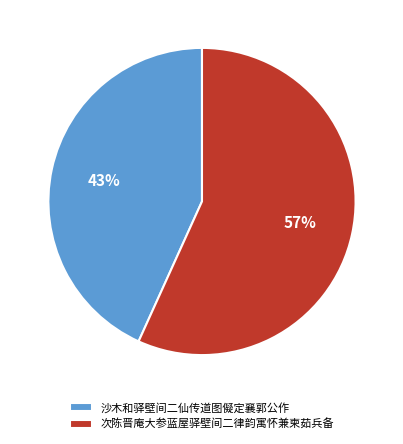

Approximately how many times larger is the value at 次陈晋庵大参蓝屋驿壁间二律韵寓怀兼柬茹兵备 compared to 沙木和驿壁间二仙传道图儗定襄郭公作?

1.3